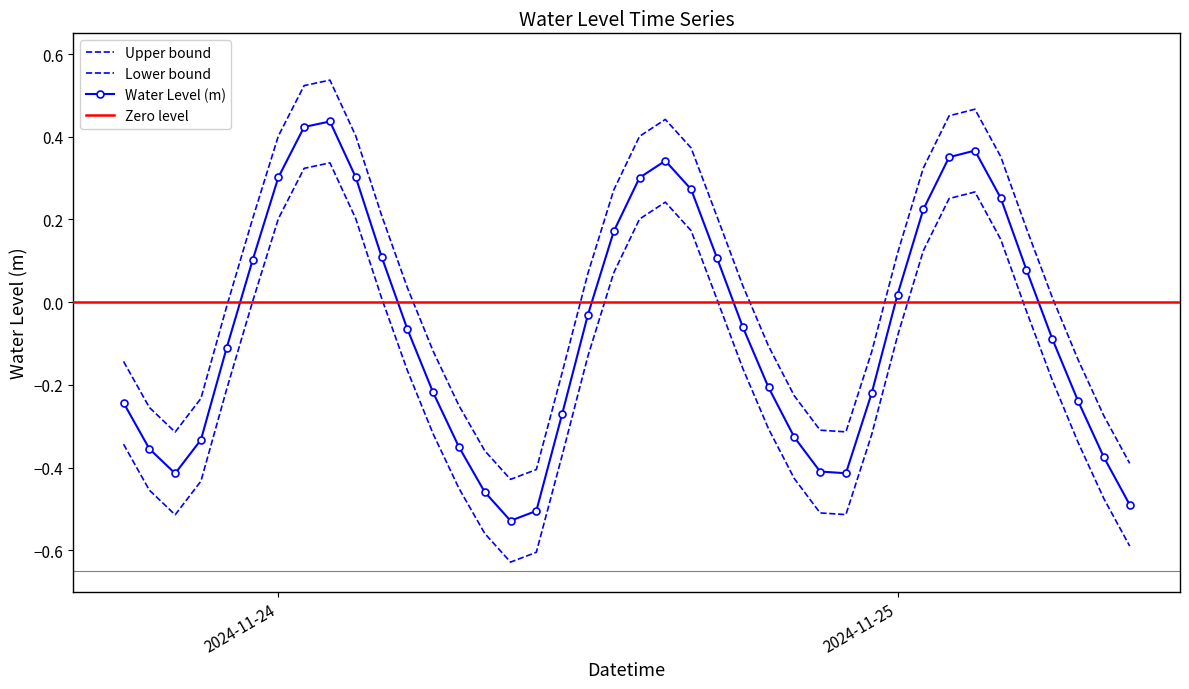

Rank the categories by value from highest to lowest.

2024-11-24 02:00:00, 2024-11-24 01:00:00, 2024-11-25 03:00:00, 2024-11-25 02:00:00, 2024-11-24 15:00:00, 2024-11-24 03:00:00, 2024-11-24 00:00:00, 2024-11-24 14:00:00, 2024-11-24 16:00:00, 2024-11-25 04:00:00, 2024-11-25 01:00:00, 2024-11-24 13:00:00, 2024-11-24 04:00:00, 2024-11-24 17:00:00, 2024-11-23 23:00:00, 2024-11-25 05:00:00, 2024-11-25 00:00:00, 2024-11-24 12:00:00, 2024-11-24 18:00:00, 2024-11-24 05:00:00, 2024-11-25 06:00:00, 2024-11-23 22:00:00, 2024-11-24 19:00:00, 2024-11-24 06:00:00, 2024-11-24 23:00:00, 2024-11-25 07:00:00, 2024-11-23 18:00:00, 2024-11-24 11:00:00, 2024-11-24 20:00:00, 2024-11-23 21:00:00, 2024-11-24 07:00:00, 2024-11-23 19:00:00, 2024-11-25 08:00:00, 2024-11-24 21:00:00, 2024-11-24 22:00:00, 2024-11-23 20:00:00, 2024-11-24 08:00:00, 2024-11-25 09:00:00, 2024-11-24 10:00:00, 2024-11-24 09:00:00